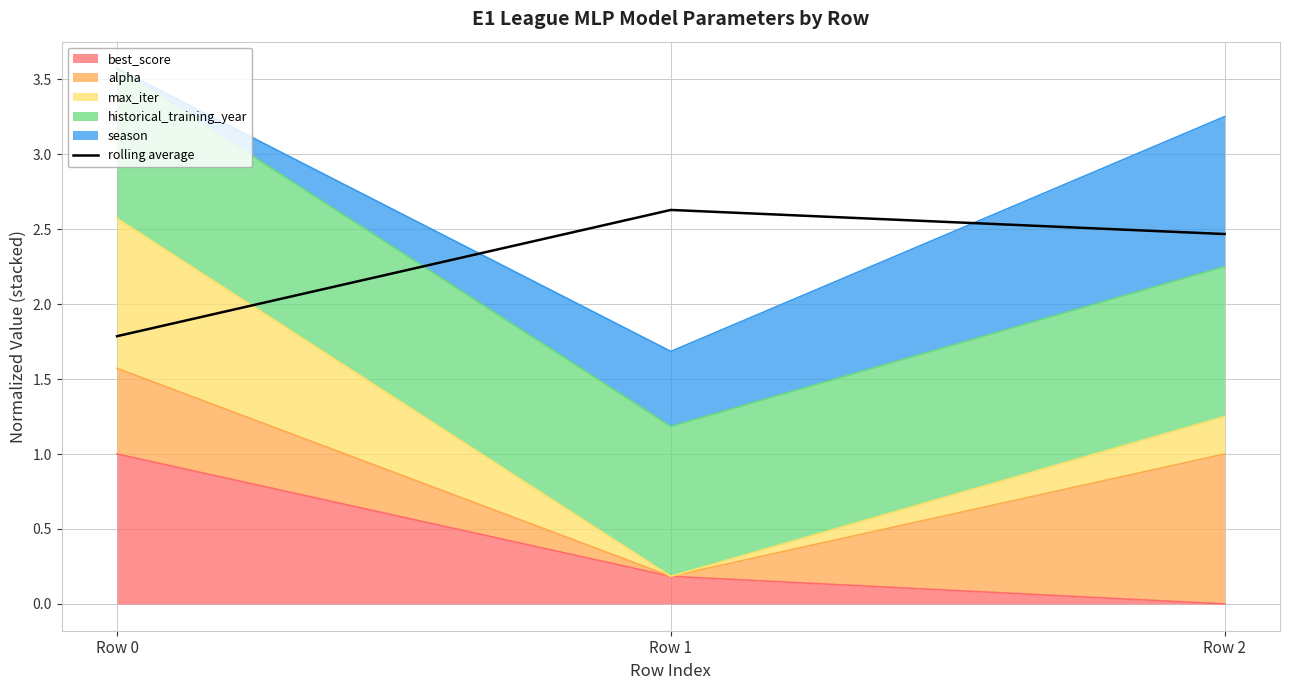

What is the ratio of the value at Row 0 to the value at Row 2?

0.7